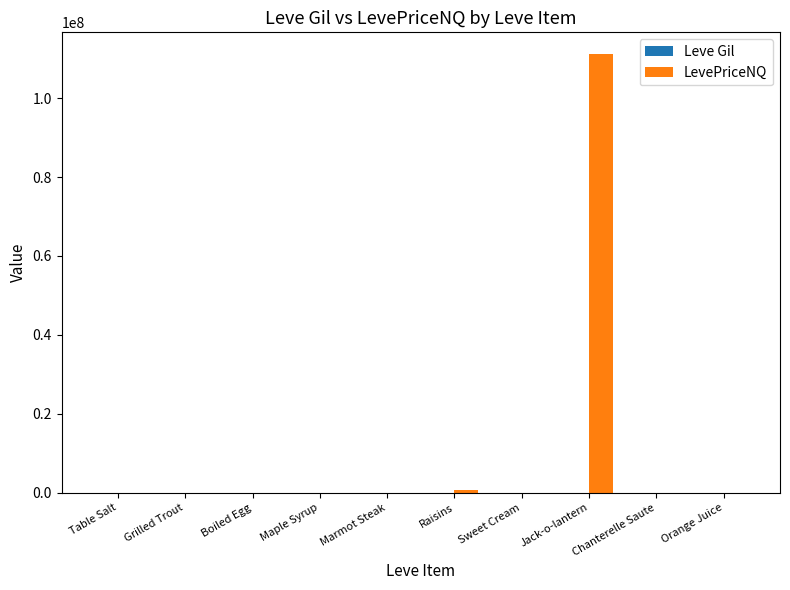

How many values in the LevePriceNQ series exceed 1952?

5